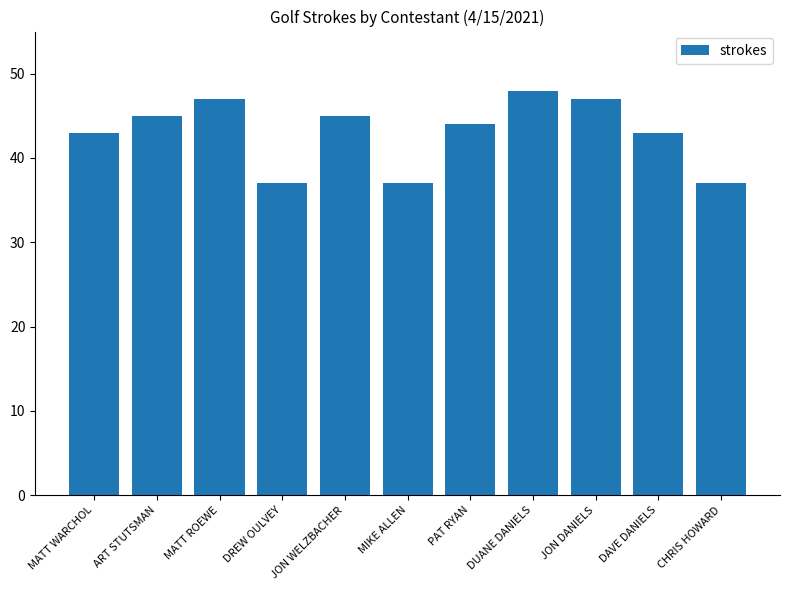

What is the average value?

43